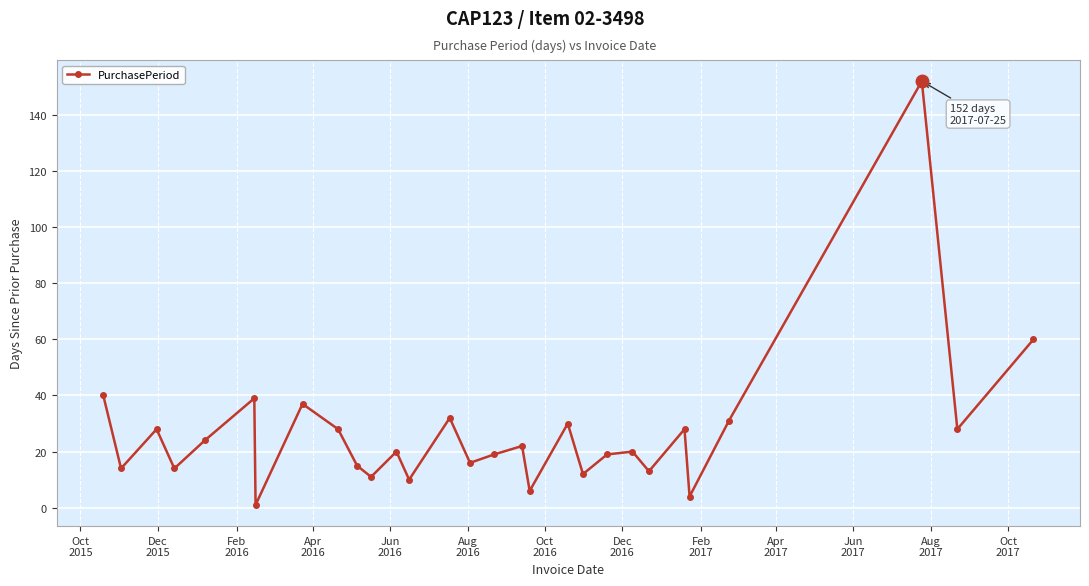

How many points are lower than both their immediate neighbors (excluding endpoints)?

11